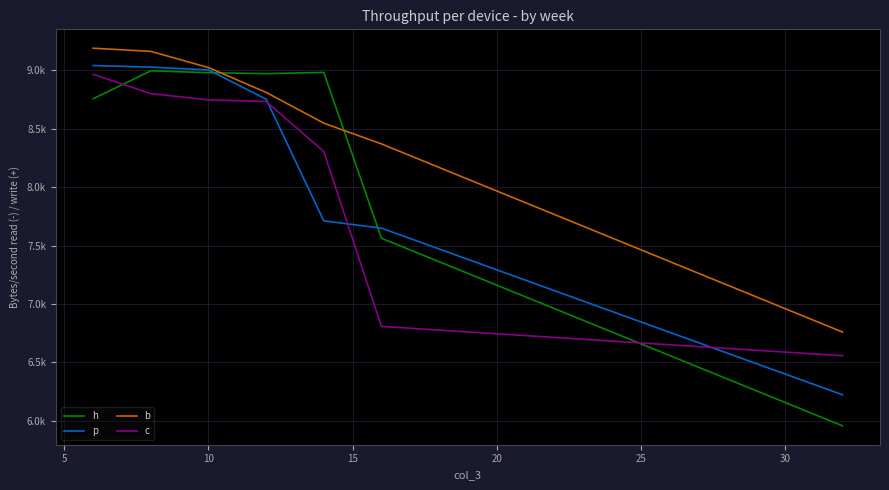

What is the value of the b point at the 7th from the left?

6760.2